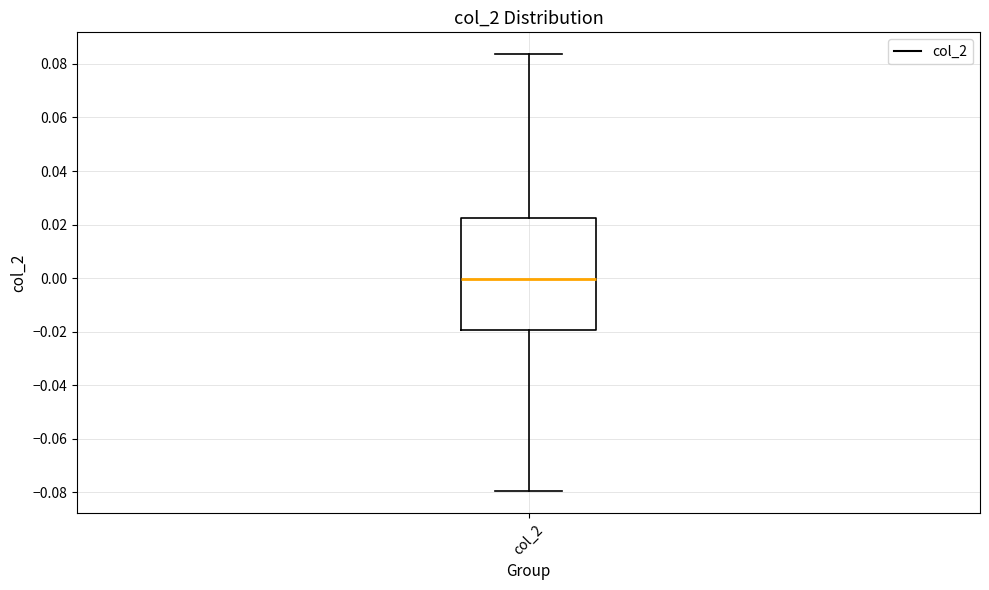

Where does the upper whisker of the box for col_2 end on the y-axis? The values are not printed on the chart, so give them approximately, as read against the axis.

0.084